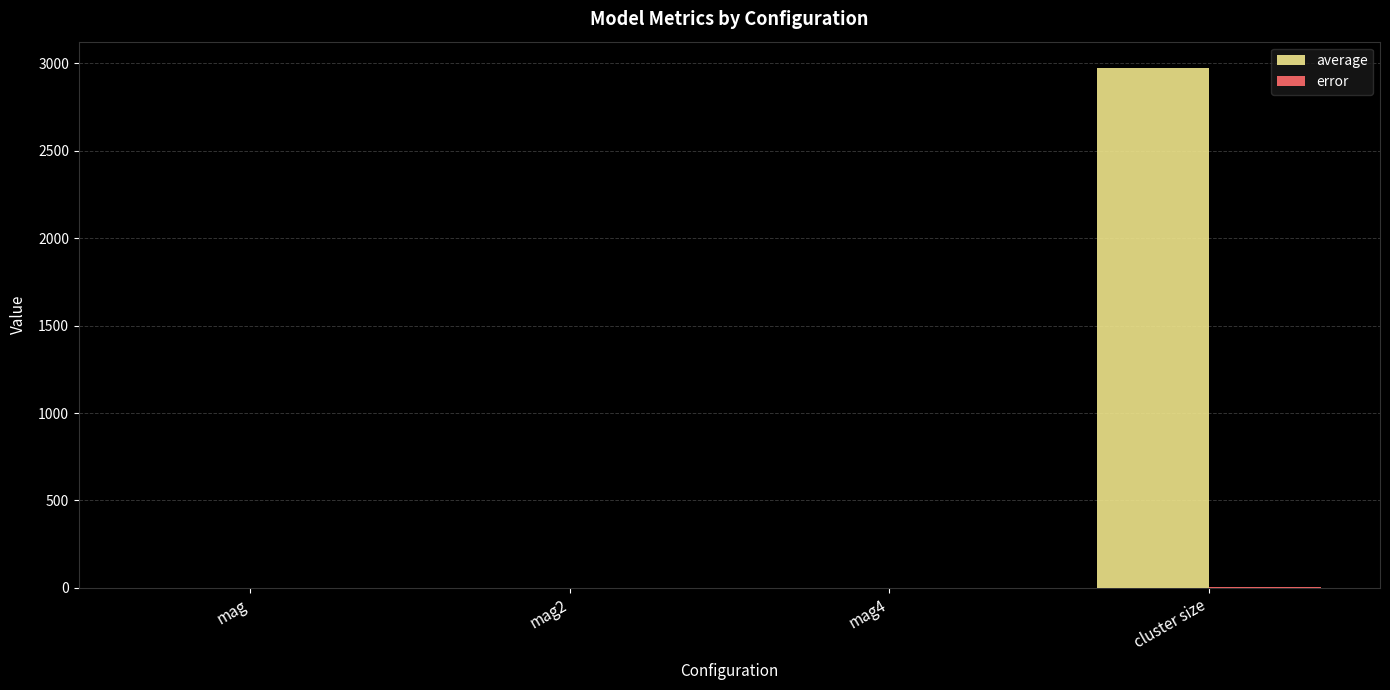

Which series changed the most between mag2 and cluster size?

average